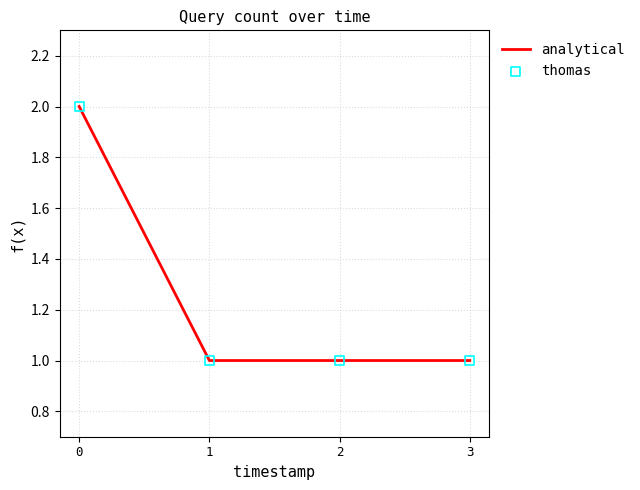

What is the sum of all values?

5